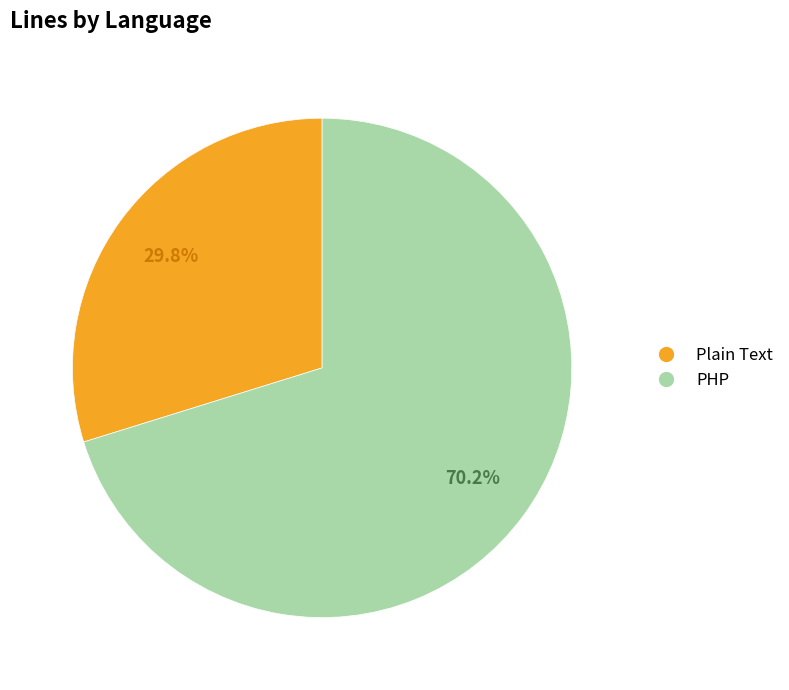

Rank the categories by value from highest to lowest.

PHP, Plain Text